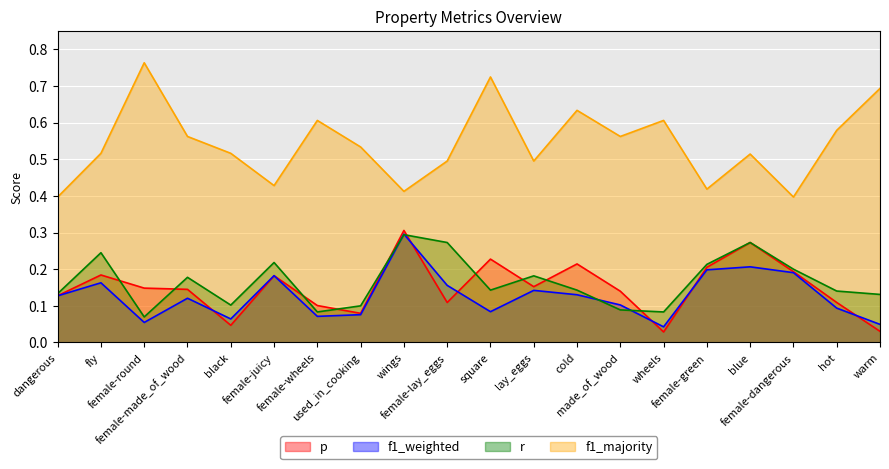

How many lines are shown in the chart?

4